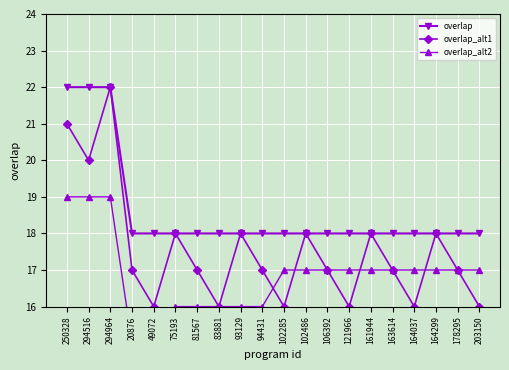

What is the value of the overlap point at the 8th from the left?

18